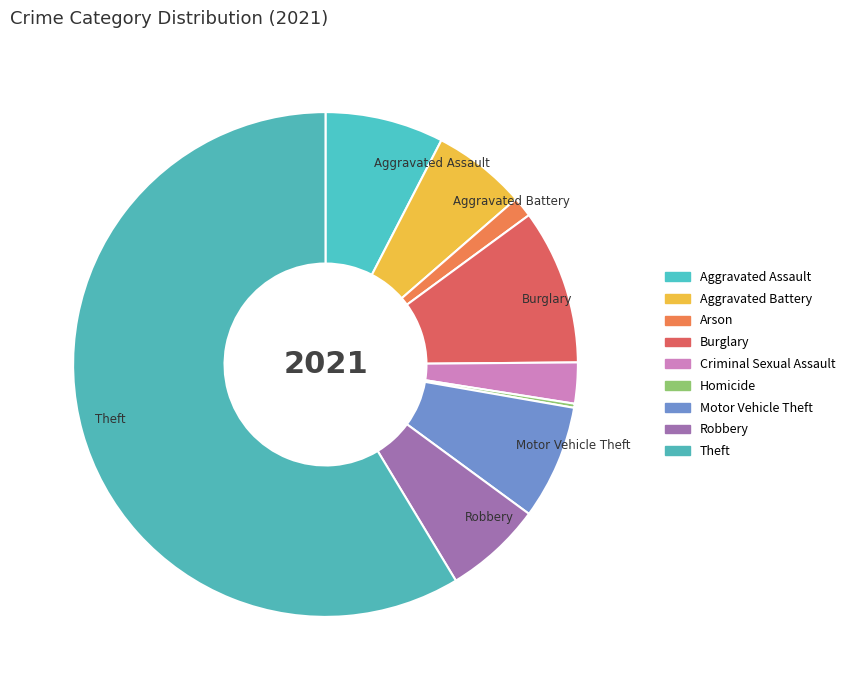

Rank the categories by value from highest to lowest.

Theft, Burglary, Aggravated Assault, Motor Vehicle Theft, Robbery, Aggravated Battery, Criminal Sexual Assault, Arson, Homicide